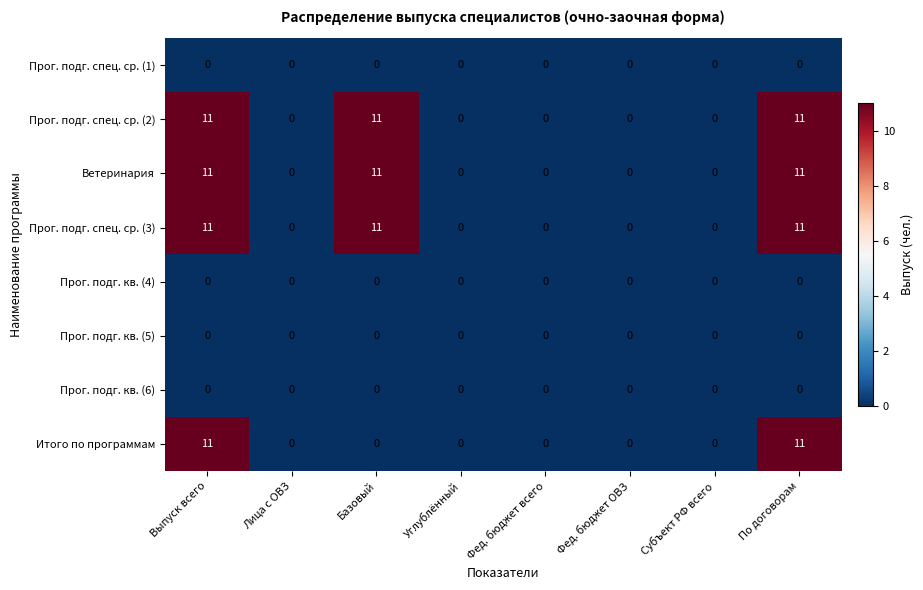

At how many categories does at least one series exceed 9?

3